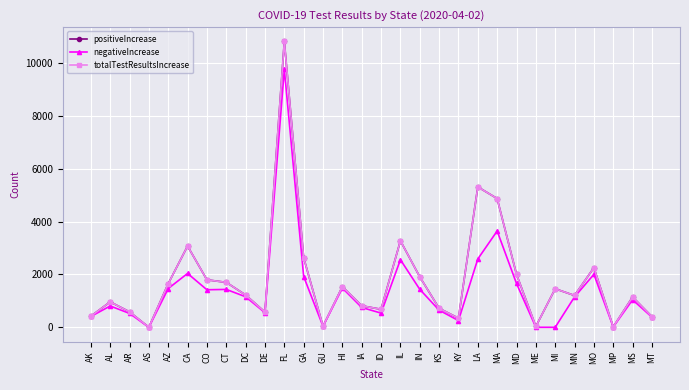

What value does the negativeIncrease series have at MD?

1657